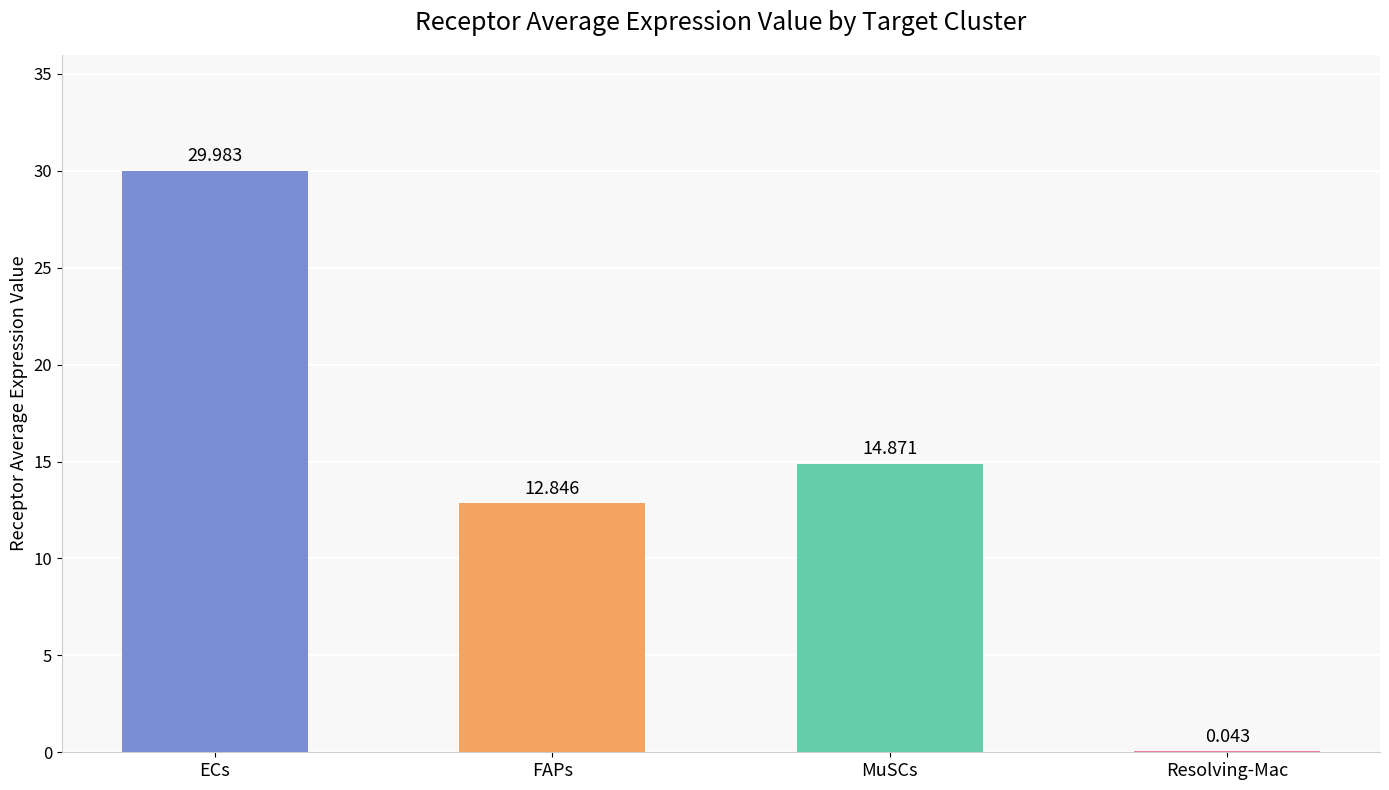

Which category has the highest value across all series?

ECs